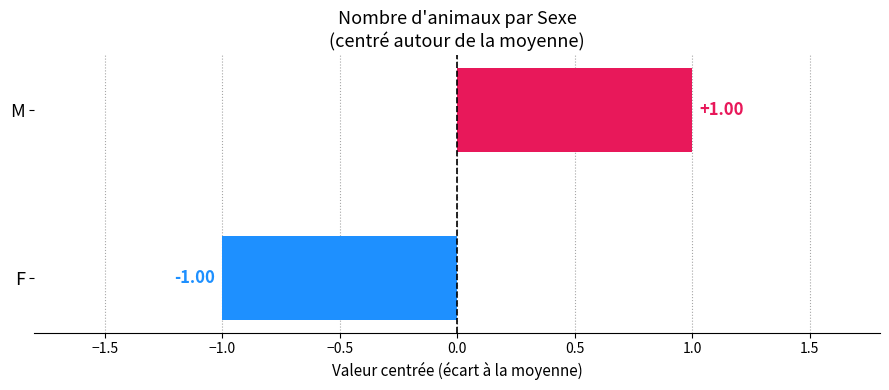

At which category does the chart reach its peak across all series?

M